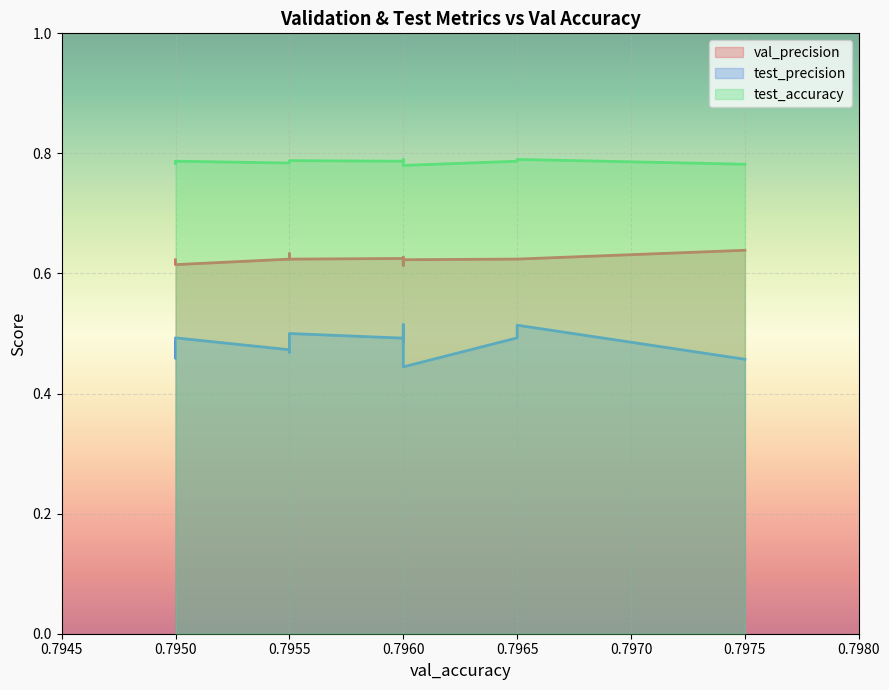

True or false: val_precision and test_precision intersect in this chart.

False